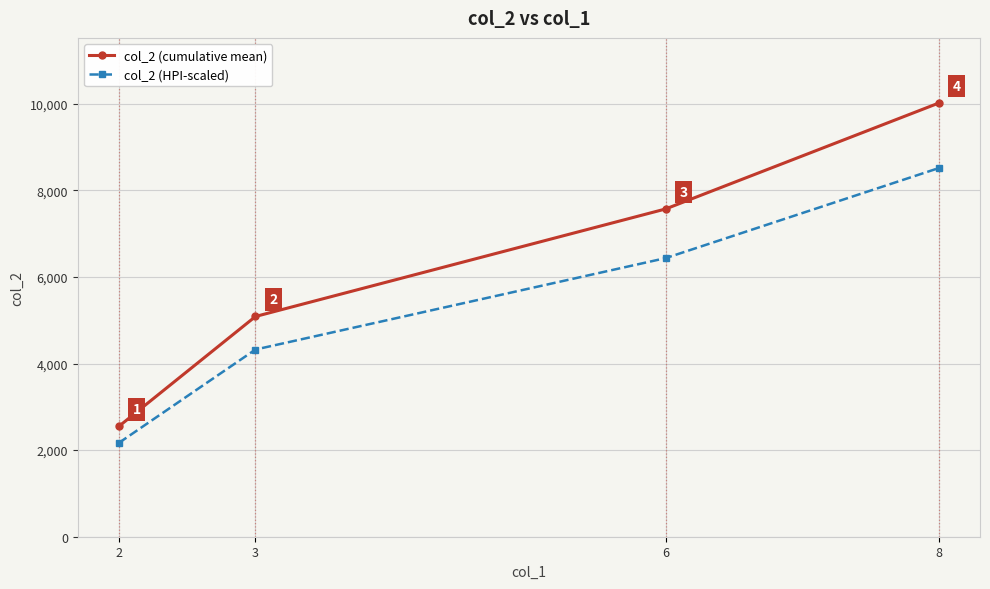

What is the spread (max minus min) of values at 3?

763.1